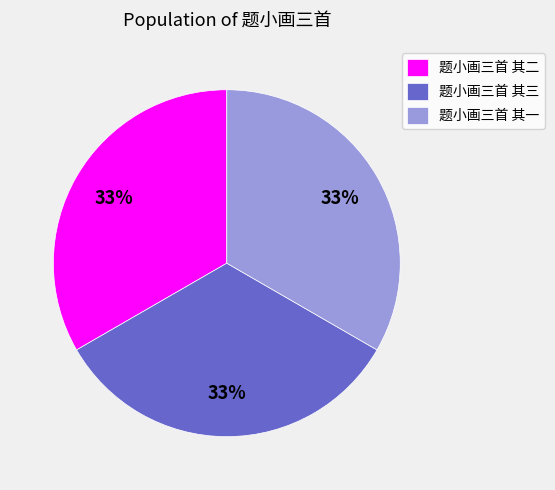

Is 题小画三首 其三 the majority of the pie?

No